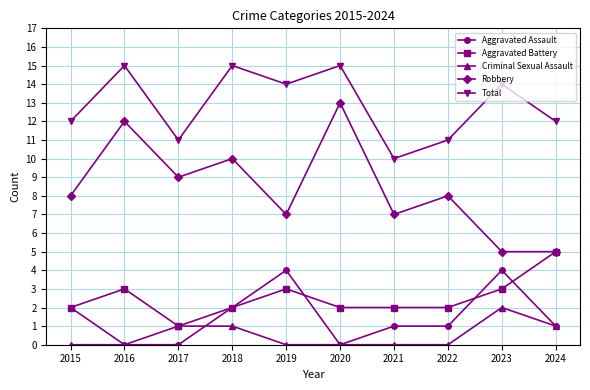

List the series in order of their peak value, lowest first.

Criminal Sexual Assault, Aggravated Assault, Aggravated Battery, Robbery, Total